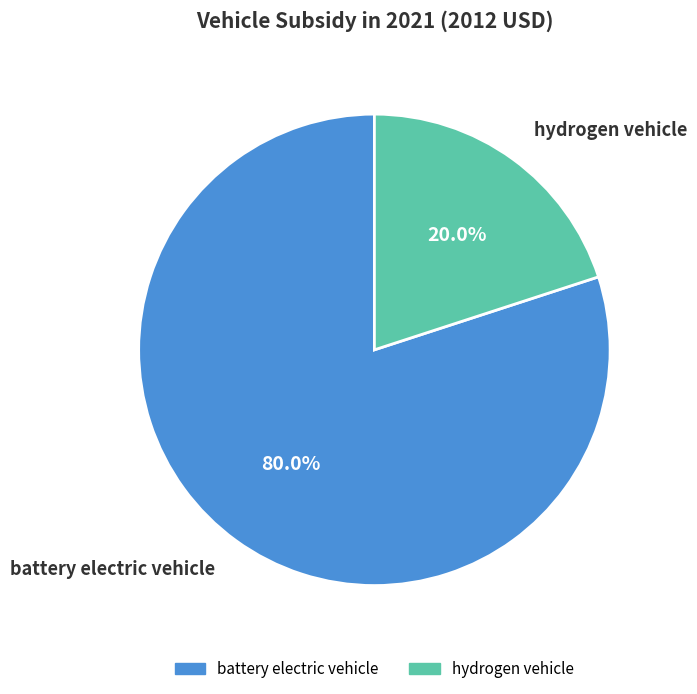

To the nearest percent, what percentage of the pie is hydrogen vehicle?

20%